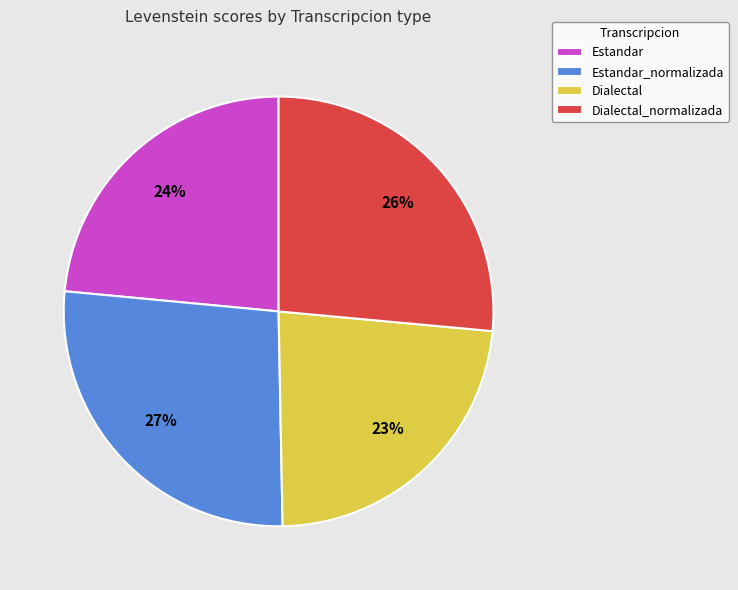

To the nearest percent, what percentage of the pie is Estandar_normalizada?

27%